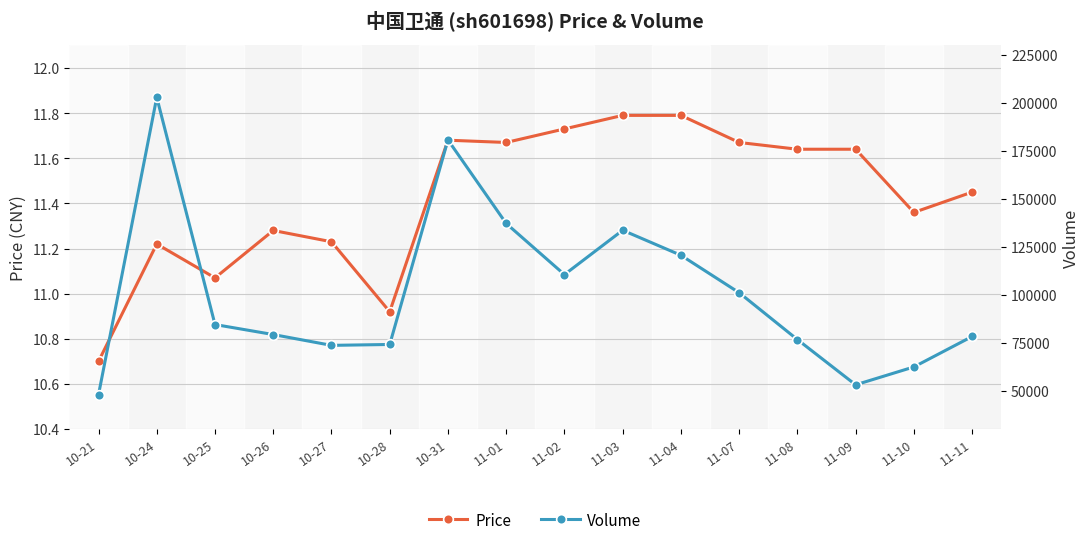

Where is Volume nearest to the value 125427?

11-04